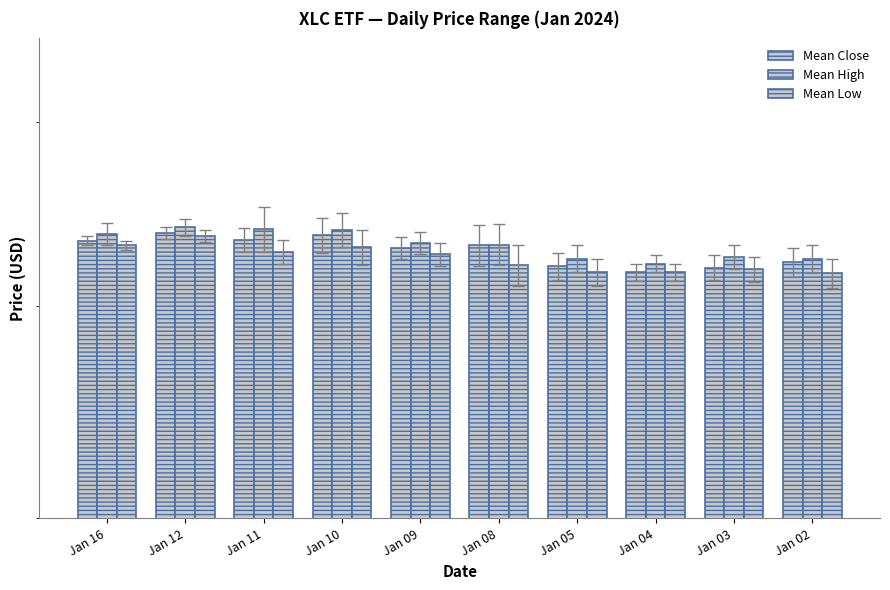

How many bars are there in each group?

3